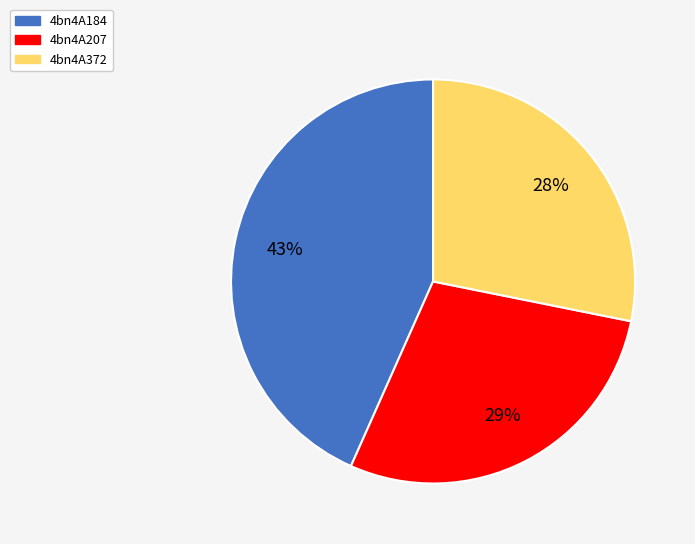

How many segments does this pie chart have?

3